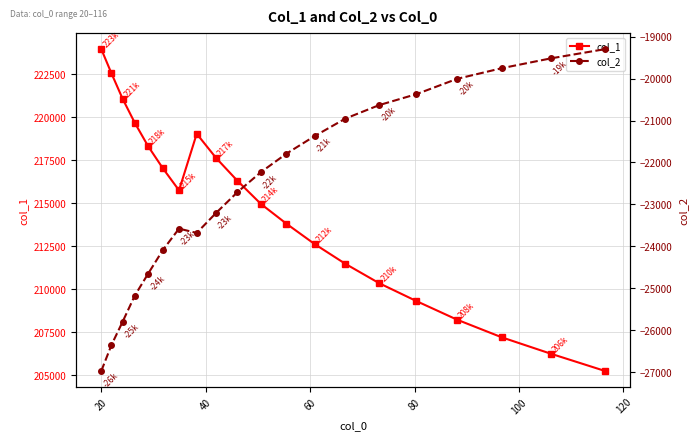

How many interior local valleys does the col_1 series have?

1